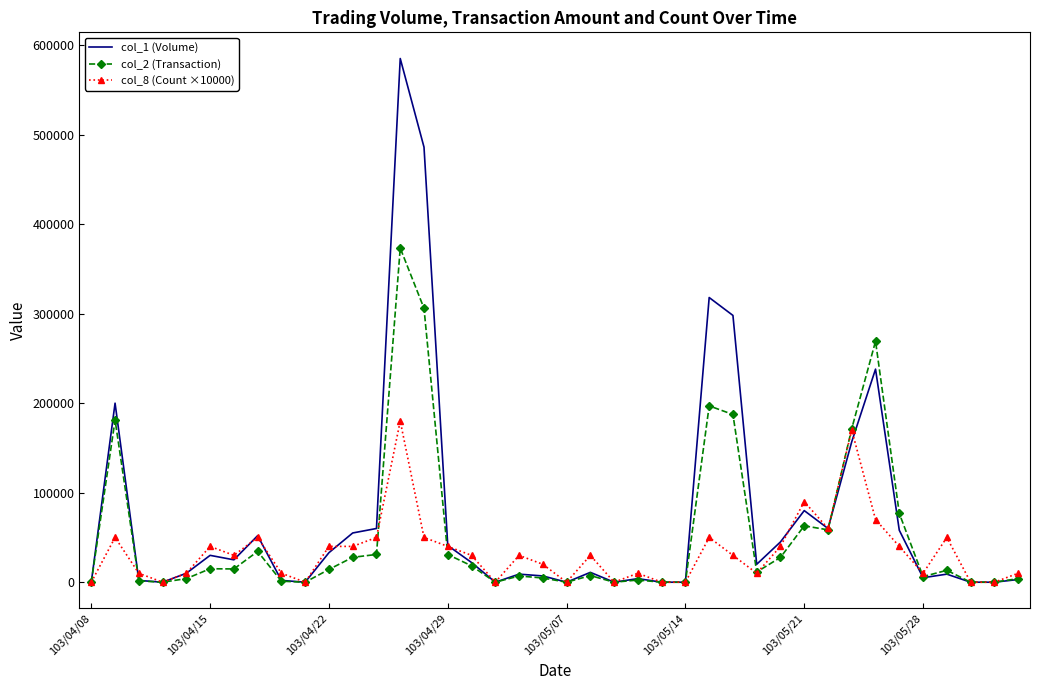

List the series in order of their peak value, highest first.

col_1 (Volume), col_2 (Transaction), col_8 (Count ×10000)